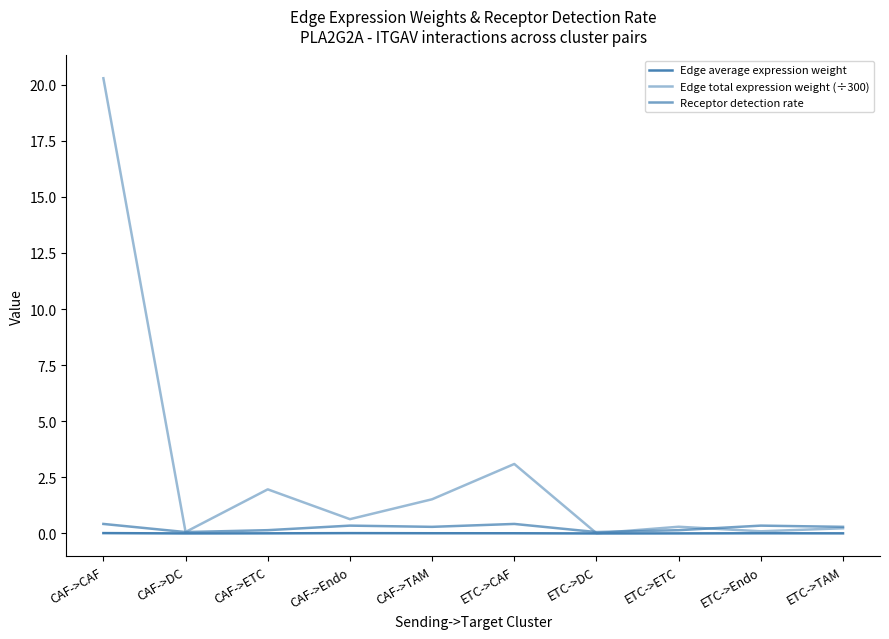

Is the value of Edge average expression weight at CAF->DC greater than the value of Edge total expression weight (÷300) at CAF->ETC?

No